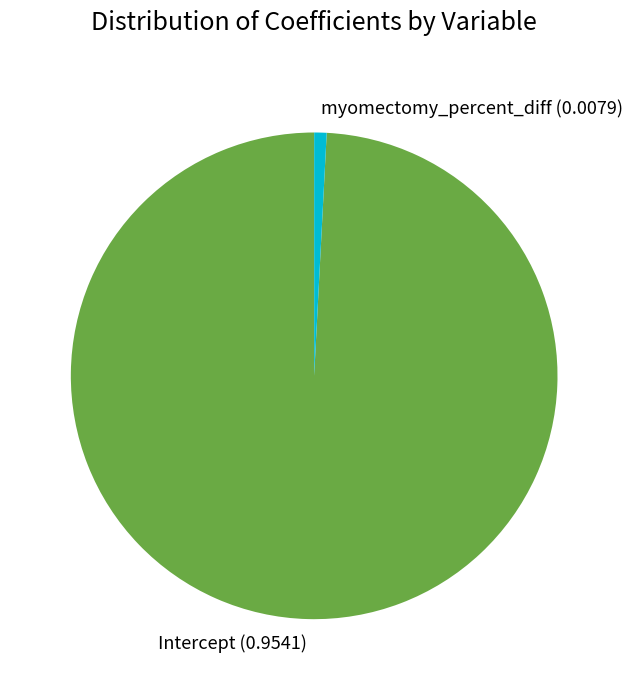

Which category has the biggest portion of the pie?

Intercept